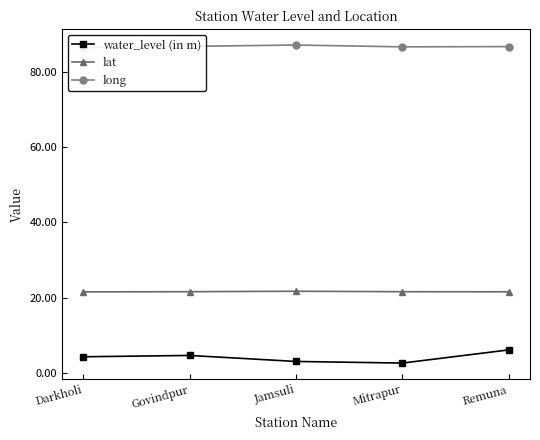

What is the lowest value of the long series?

86.6